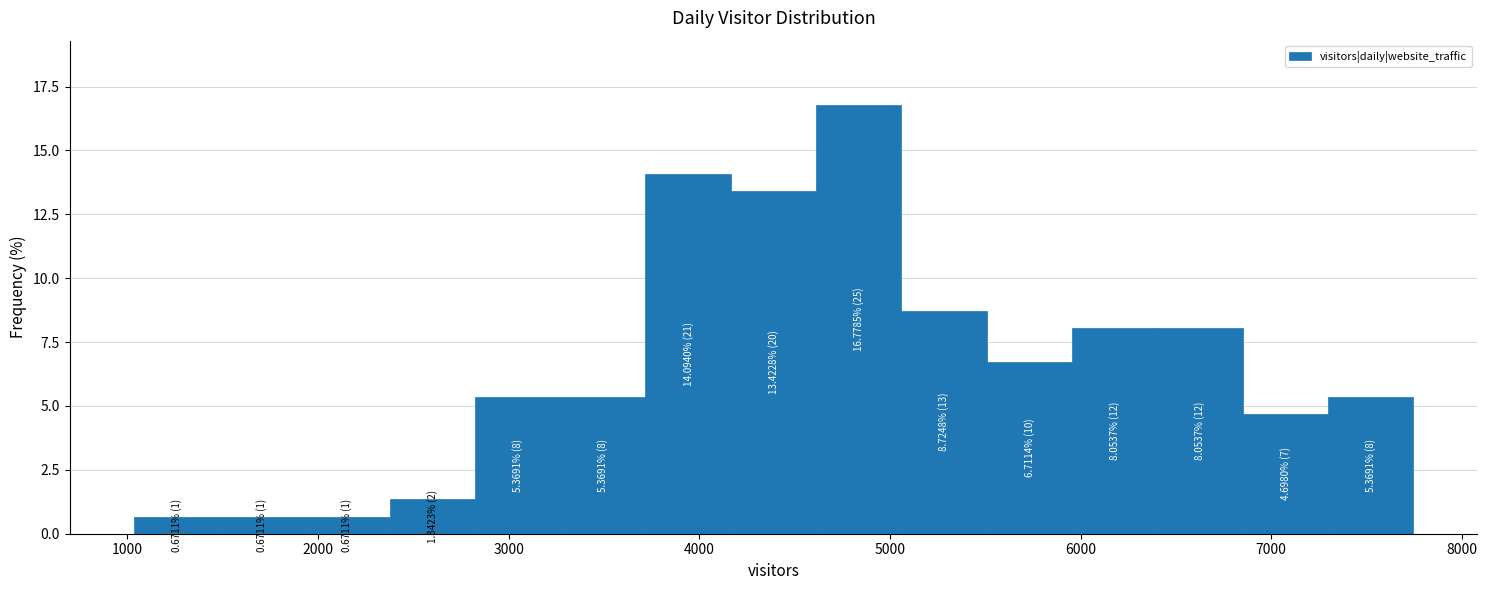

Which range on the x-axis has the tallest bar?

4600 to 5100